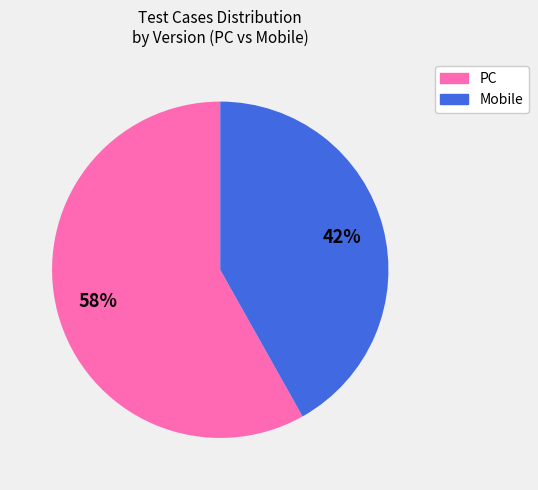

Is there a majority slice in this chart?

Yes